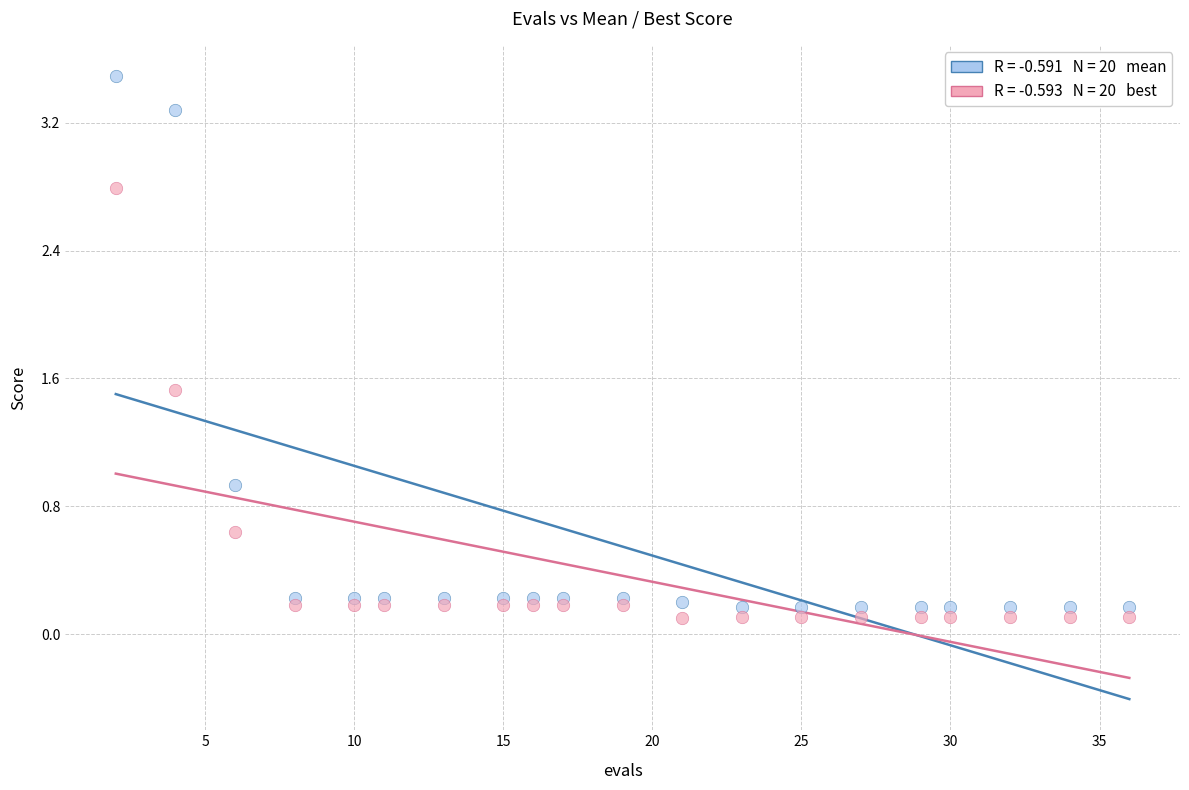

Across all series, what Y value is closest to 1?

0.9